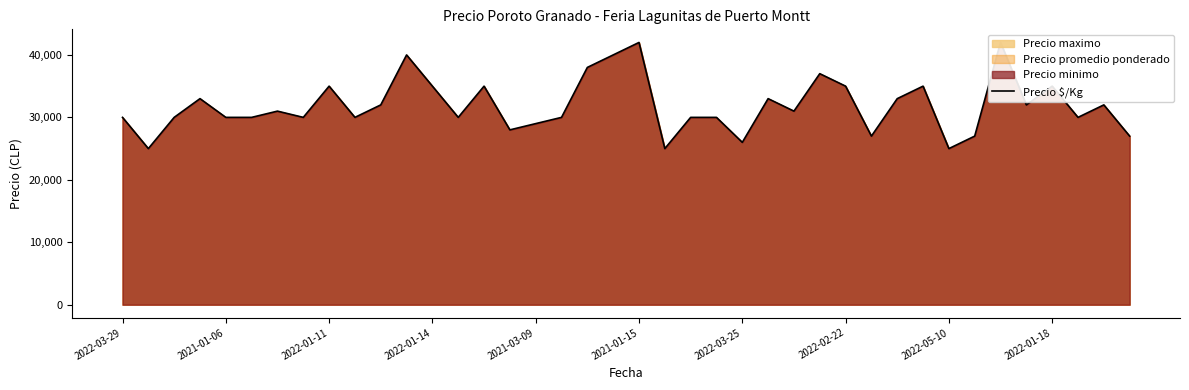

What is the value of the 7th point from the left?

31000